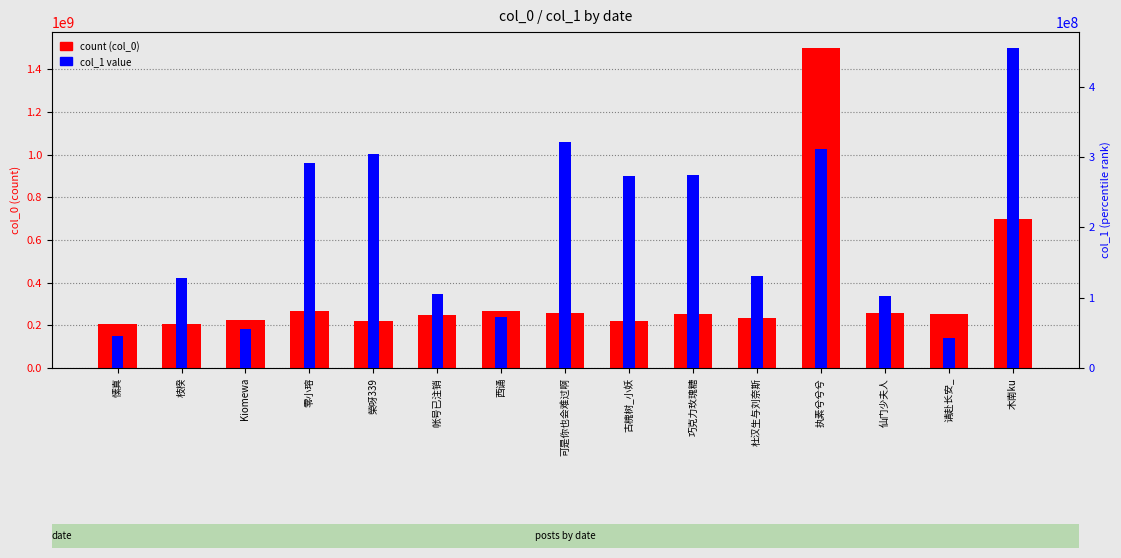

Reading left to right, what are all the values shown in this chart?

col_0: 207404791	207554797	223838312	269448706	221436700	249505722	265133467	258161580	222261250	255457665	233130133	1500103593	257895586	252977009	699846815
col_1: 44905530	127557446	55261371	290658615	304710139	105010176	72525786	321695416	272658023	273665597	131234841	311499889	102029426	43109449	454732643